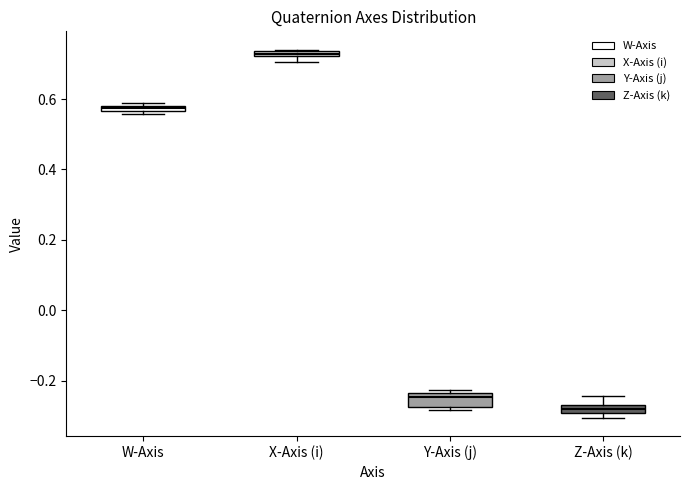

Where is the upper edge of the box for Z-Axis (k) on the y-axis? The values are not printed on the chart, so give them approximately, as read against the axis.

-0.26